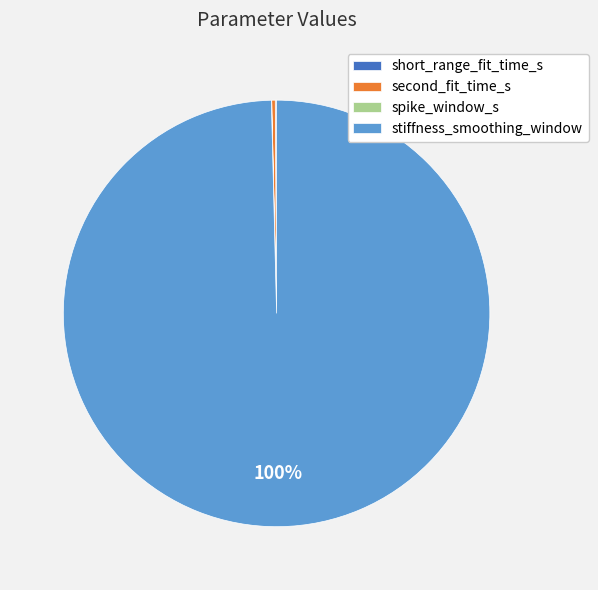

Is there any slice that represents more than half of the pie?

Yes